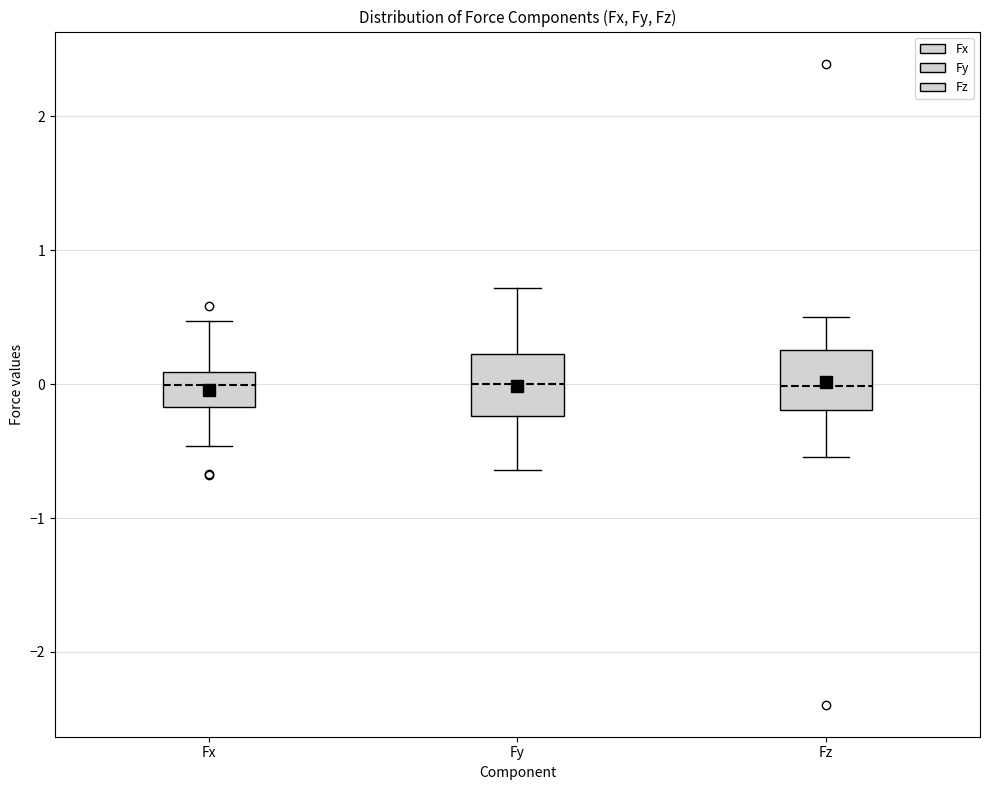

Reading left to right, transcribe this box plot: for each box, give where its median line is, the range the box spans, and where its two whiskers end, as read against the y-axis. The values are not printed on the chart, so give them approximately, as read against the axis.

Fx: median 0.0, box -0.2 to 0.1, whiskers -0.5 to 0.5
Fy: median 0.0, box -0.2 to 0.2, whiskers -0.6 to 0.7
Fz: median 0.0, box -0.2 to 0.3, whiskers -0.5 to 0.5